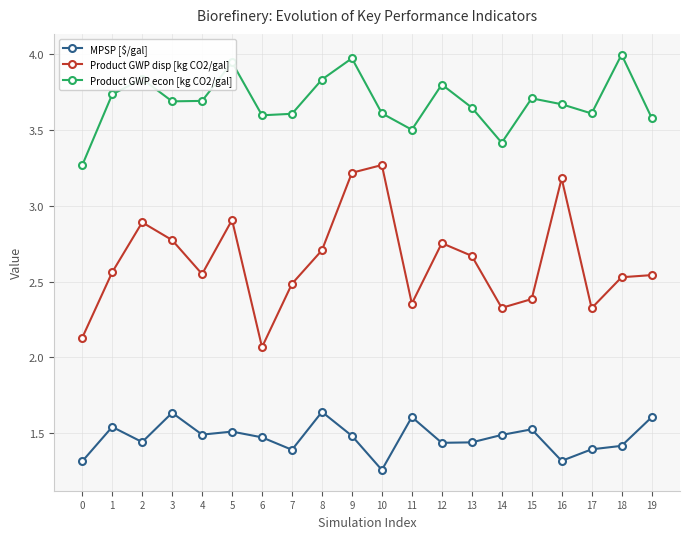

Which series has the widest spread of values?

Product GWP disp [kg CO2/gal]